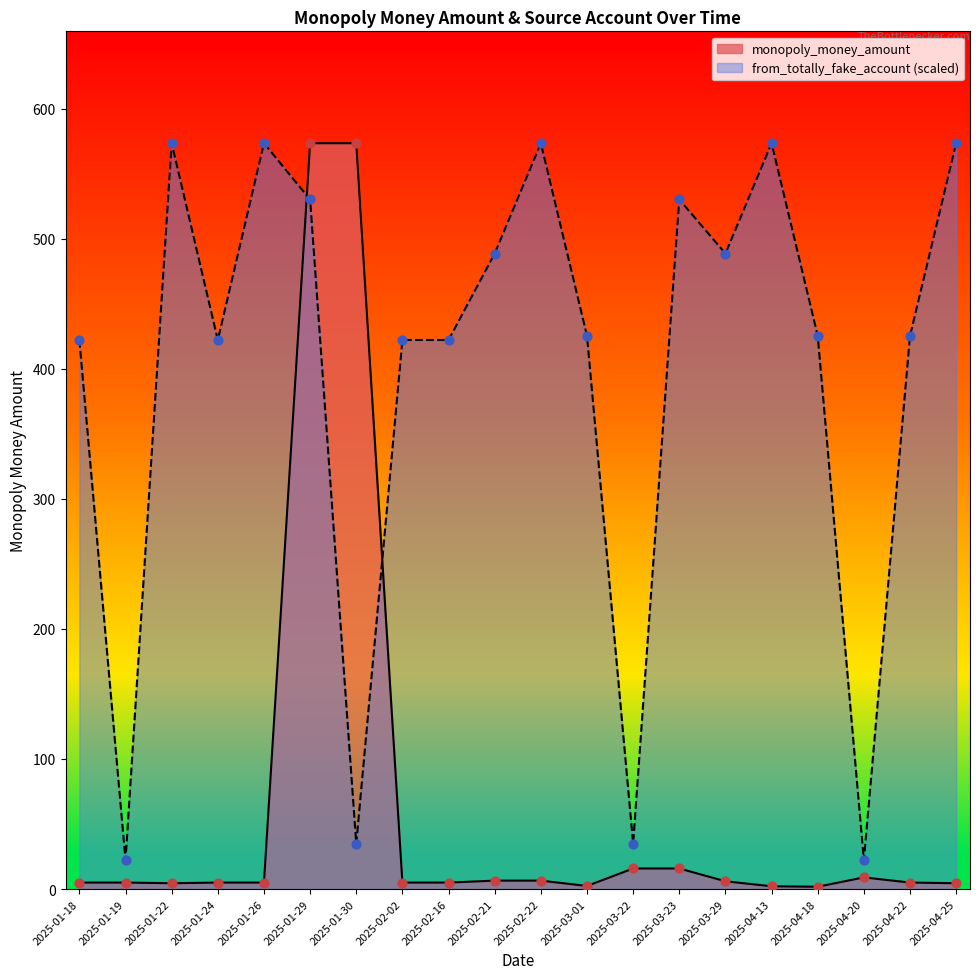

Is the value of from_totally_fake_account at 2025-01-24 greater than the value of monopoly_money_amount at 2025-04-13?

Yes